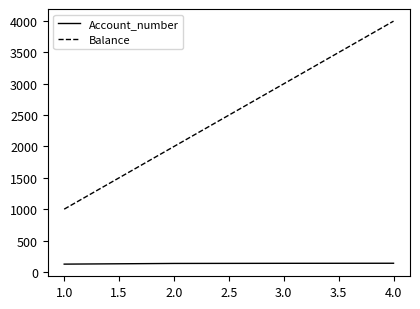

Which series has the largest total across all categories?

Balance